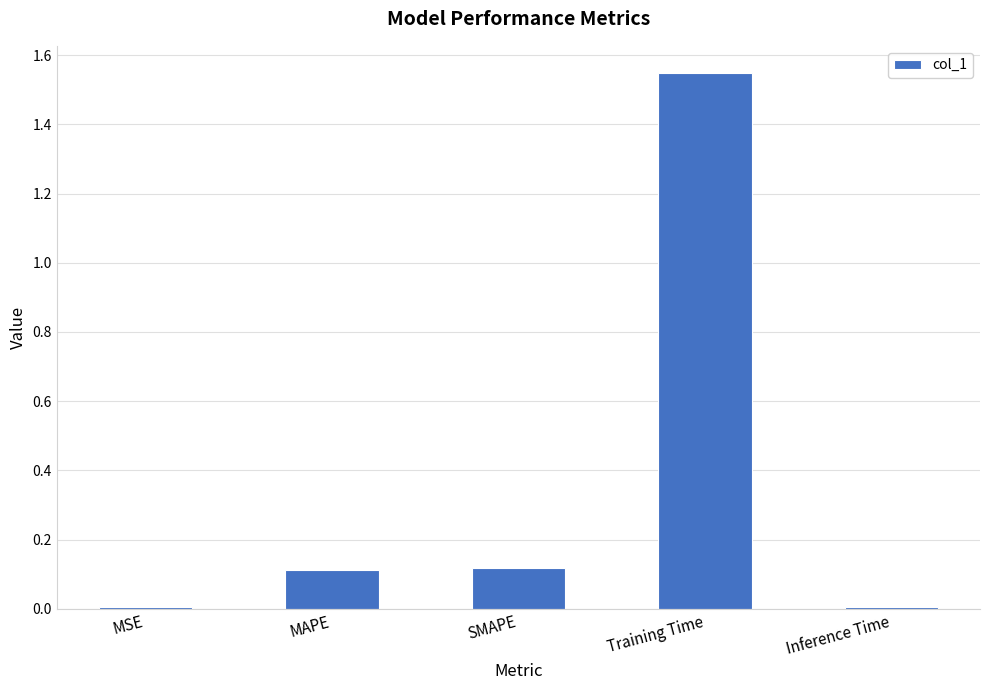

What is the average value?

0.4